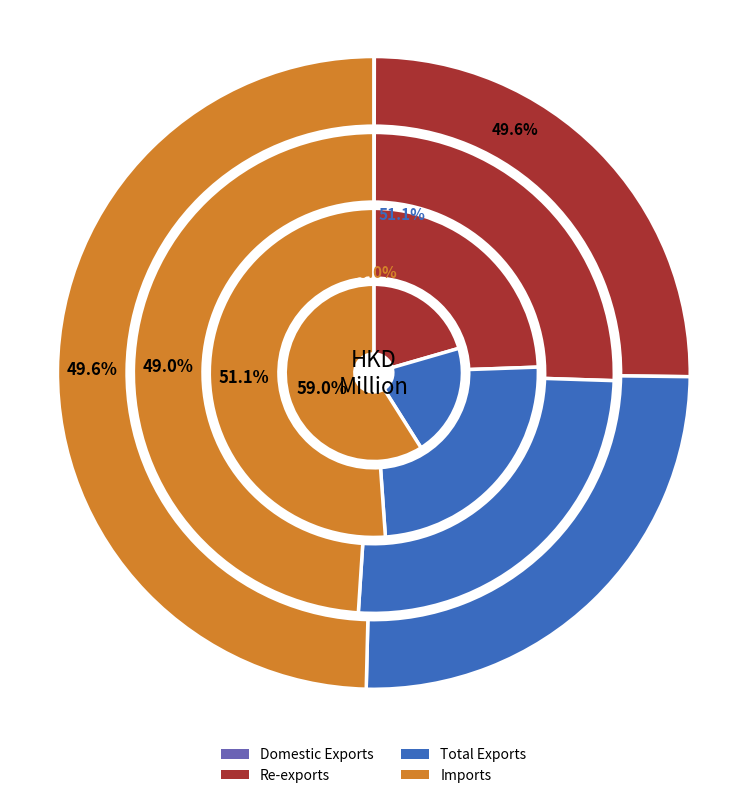

How many slices are in this pie chart?

4